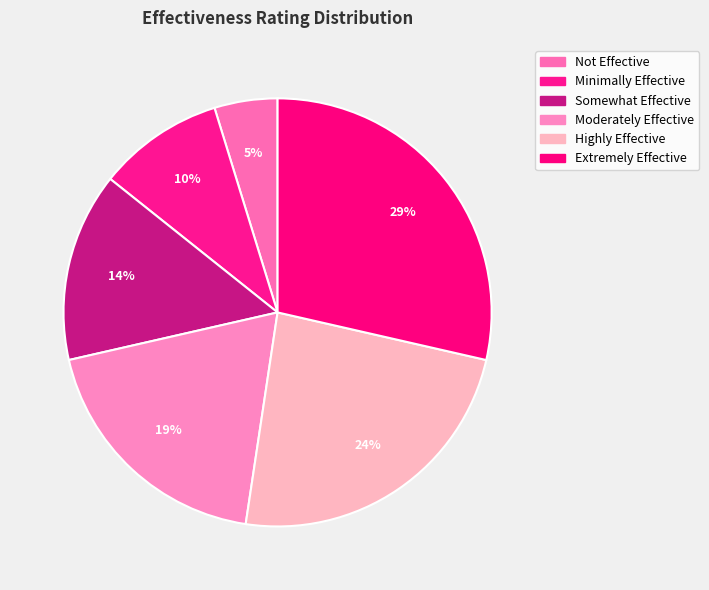

The Not Effective slice represents 1% of the pie. True or false?

False